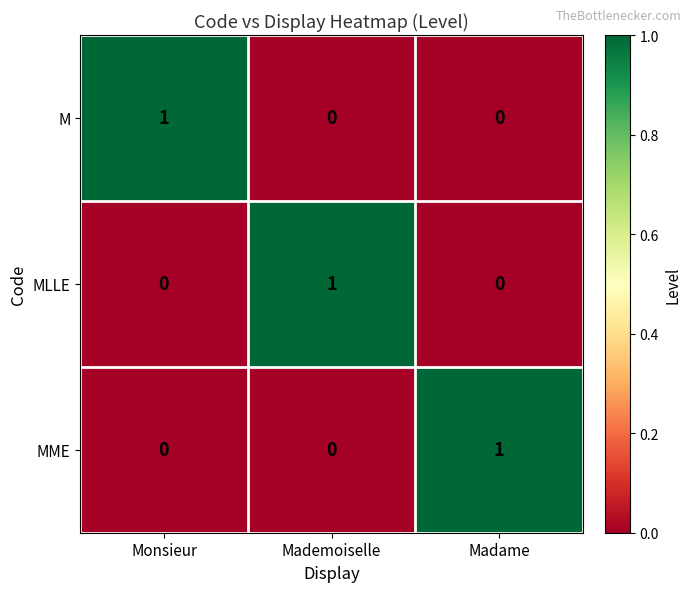

The MME series shows 1 at Madame. True or false?

True